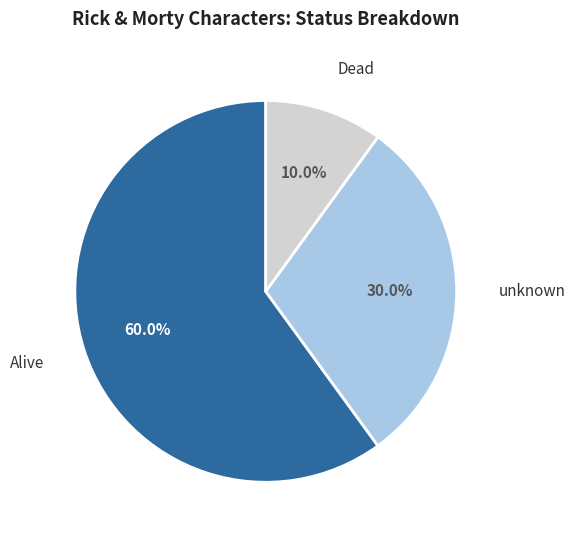

Rank the categories by value from lowest to highest.

Dead, unknown, Alive